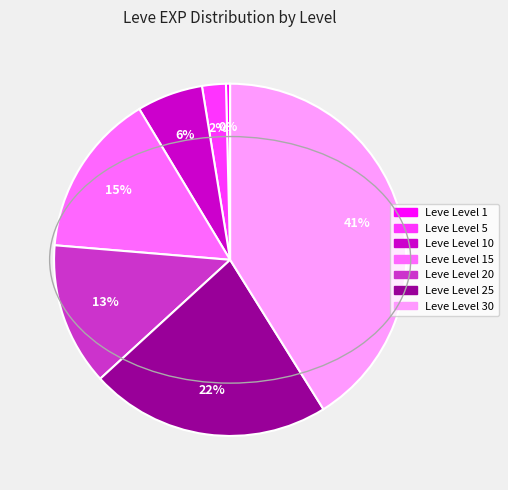

Is there a majority slice in this chart?

No